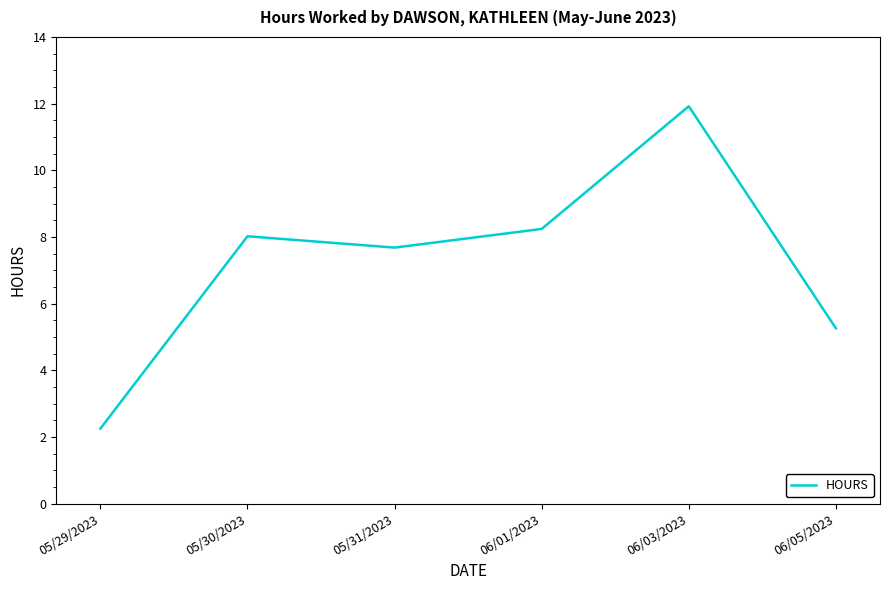

True or false: the data shows 2.9 at 06/05/2023.

False